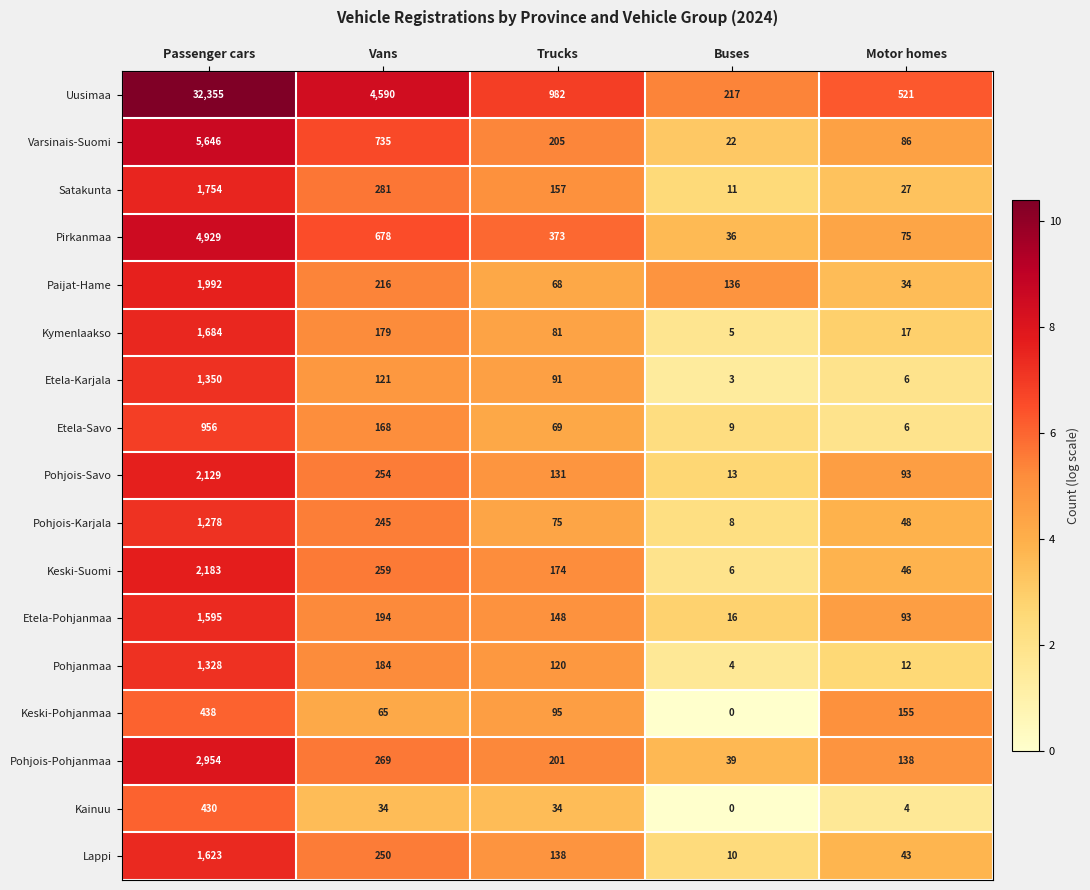

Where does the Uusimaa series first go above 982?

Passenger cars